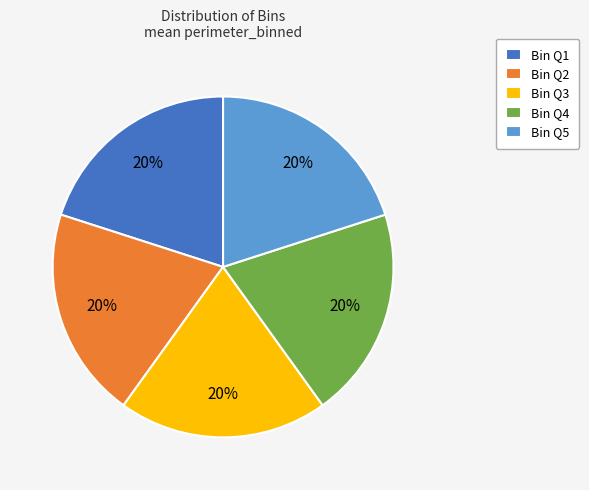

How many segments does this pie chart have?

5